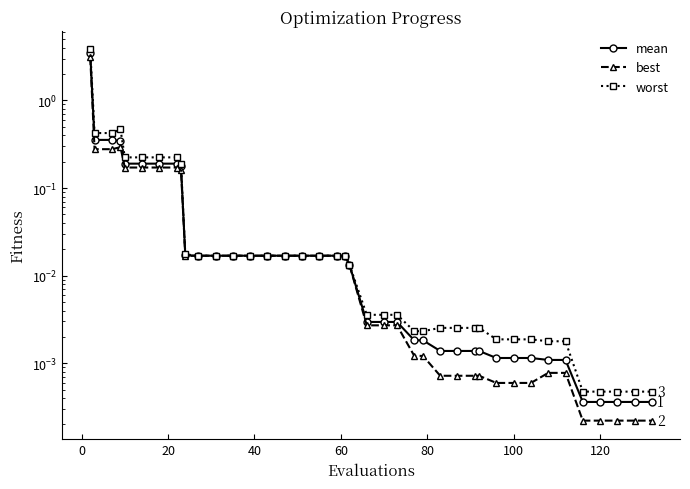

The value of worst at 28 is 0.0. True or false?

False